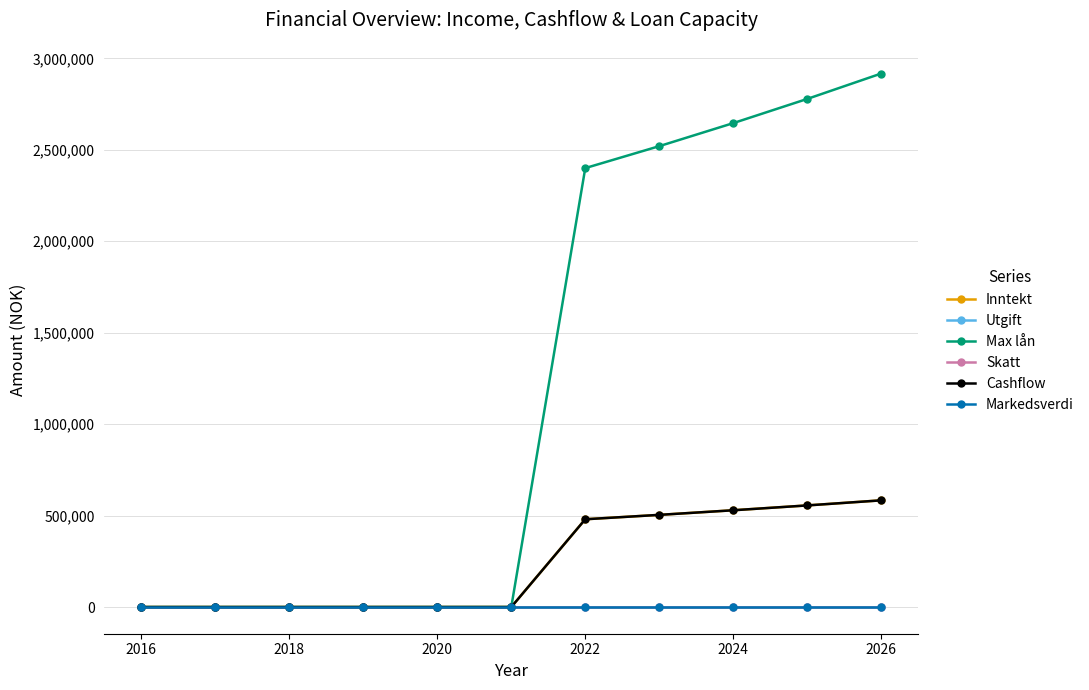

Is this an area chart (filled region under the line)?

No